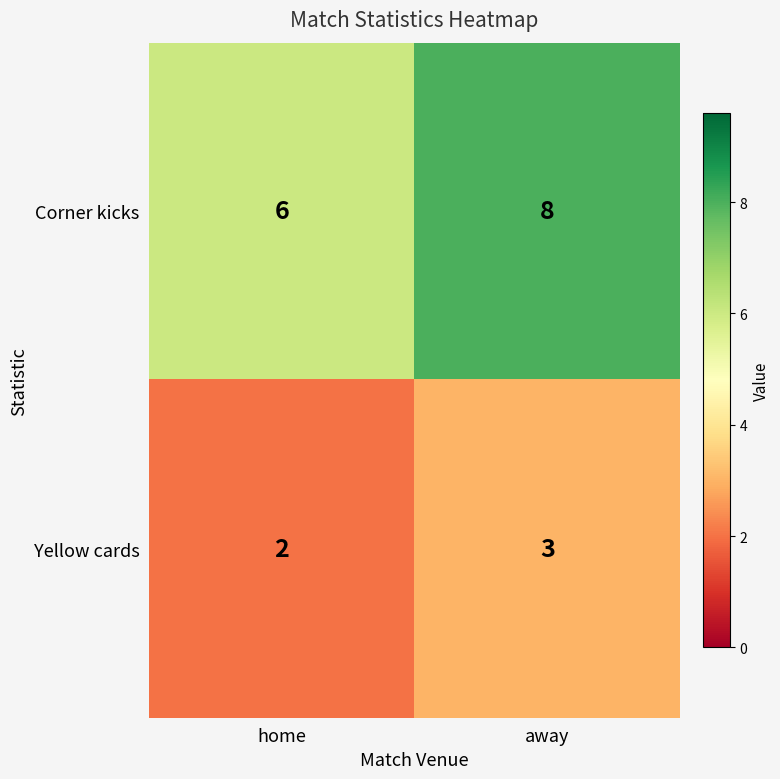

Which series changed the most between home and away?

Corner kicks